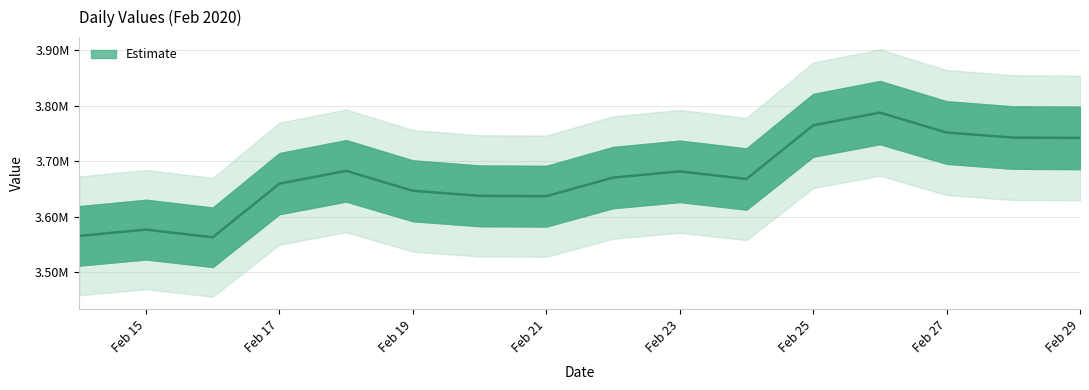

Between 2020-02-22 and 2020-02-14, which is larger?

2020-02-22